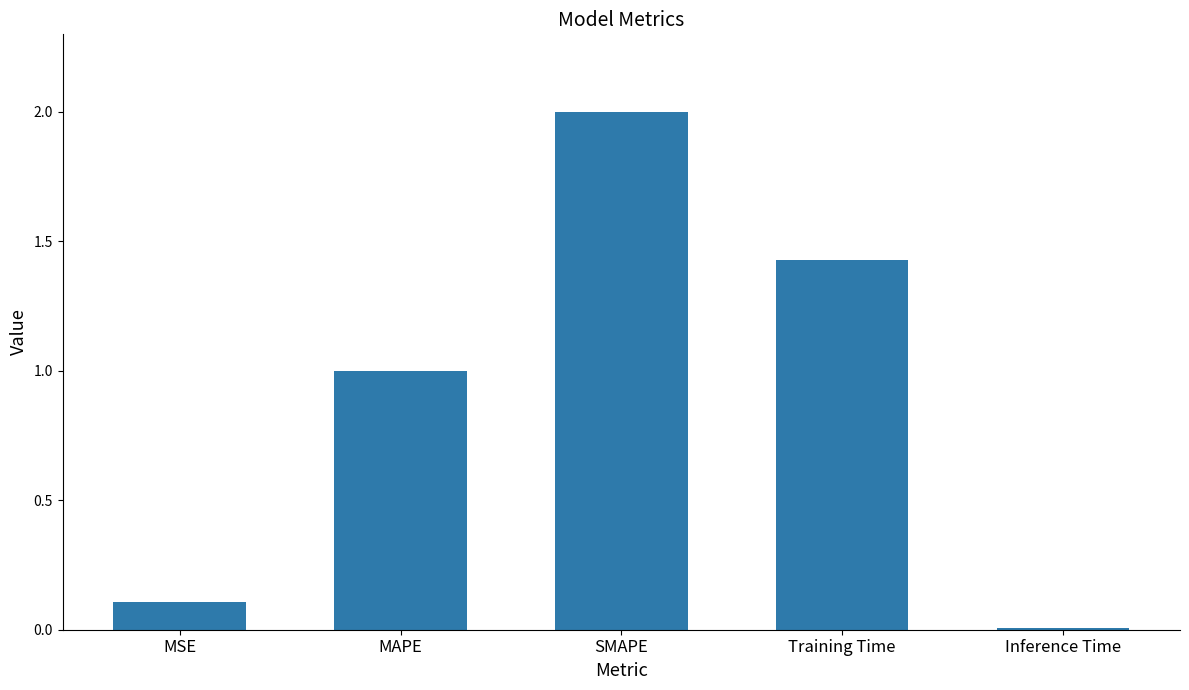

How many bars are there in total?

5